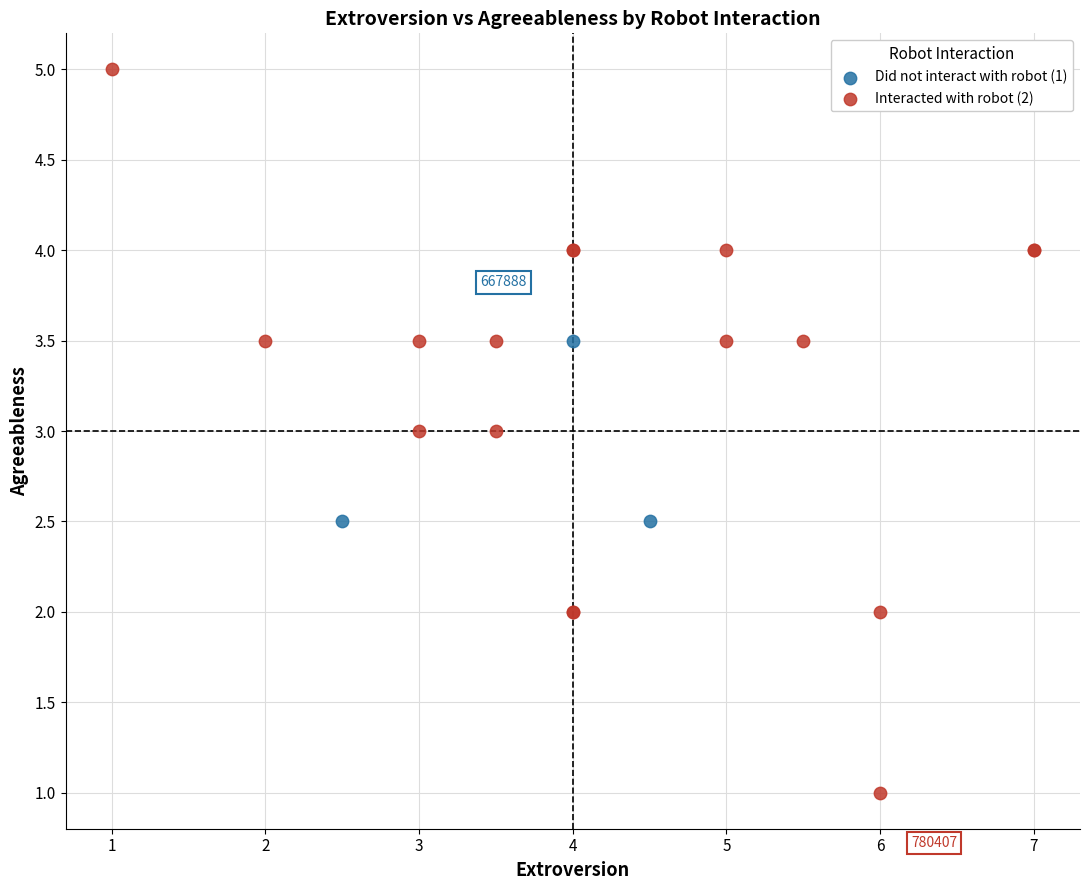

Which series contains the lowest Y value?

Interacted with robot (2)